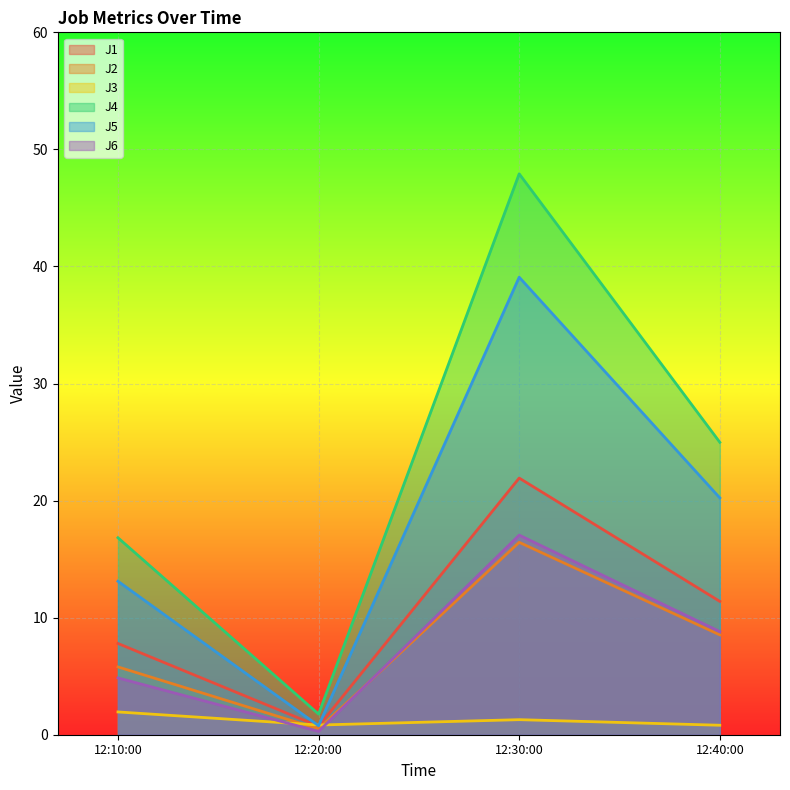

Does the chart display data point markers on the line(s)?

No